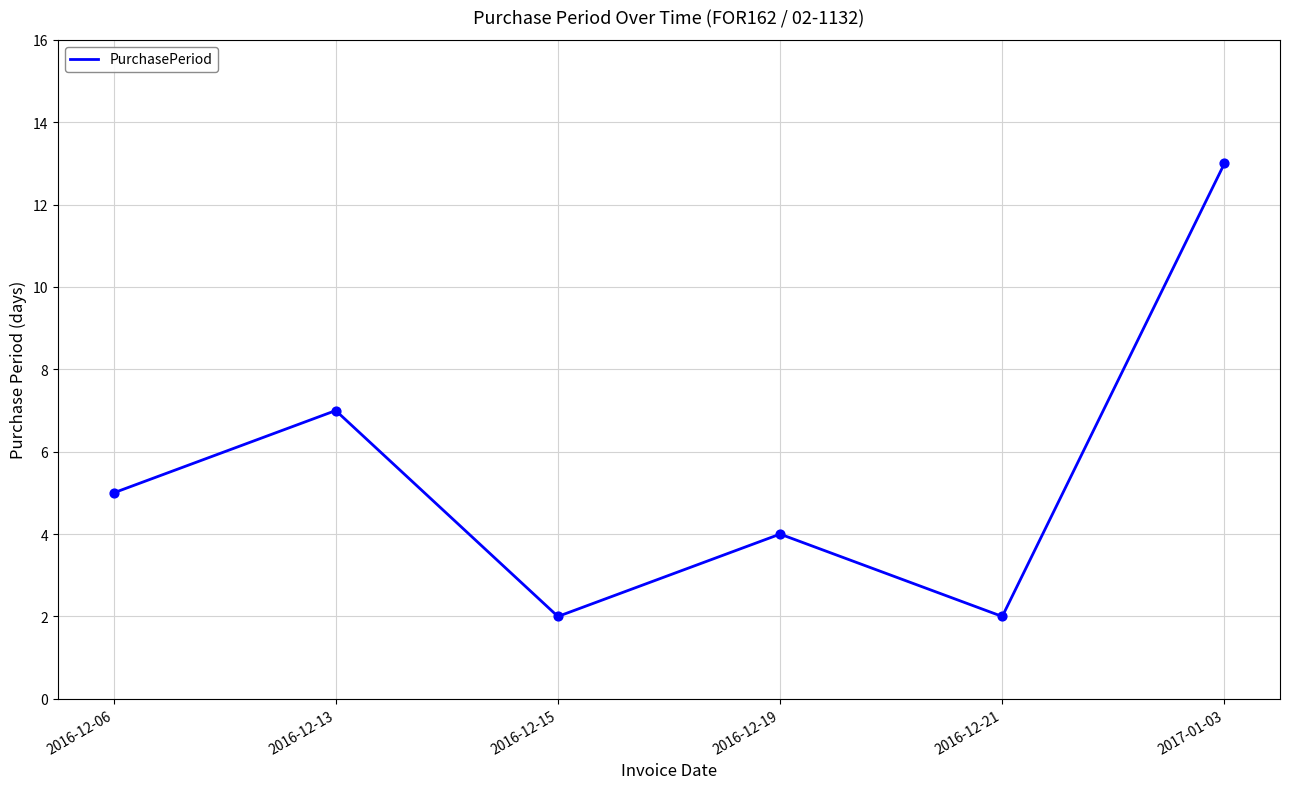

What is the ratio of the value at 2016-12-21 to the value at 2016-12-15?

1.0